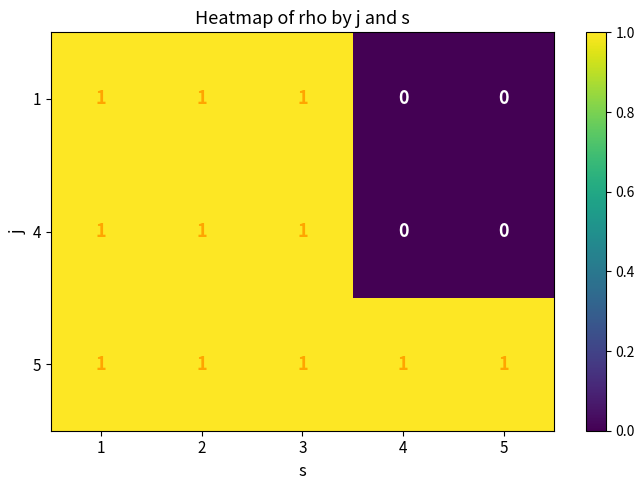

What is the sum of the 5 values at 2 and 1?

2